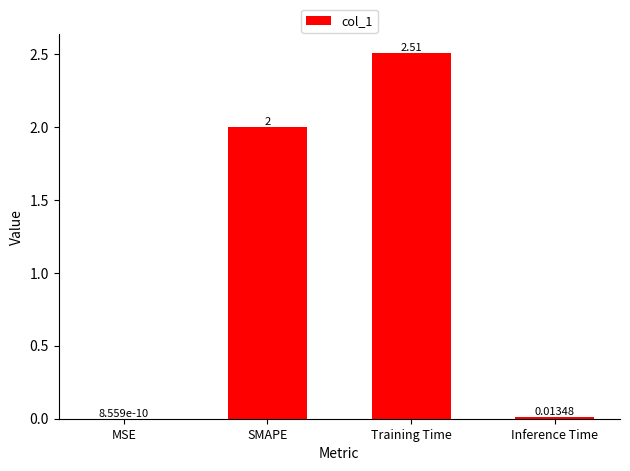

The value at Training Time is 2.5. True or false?

True